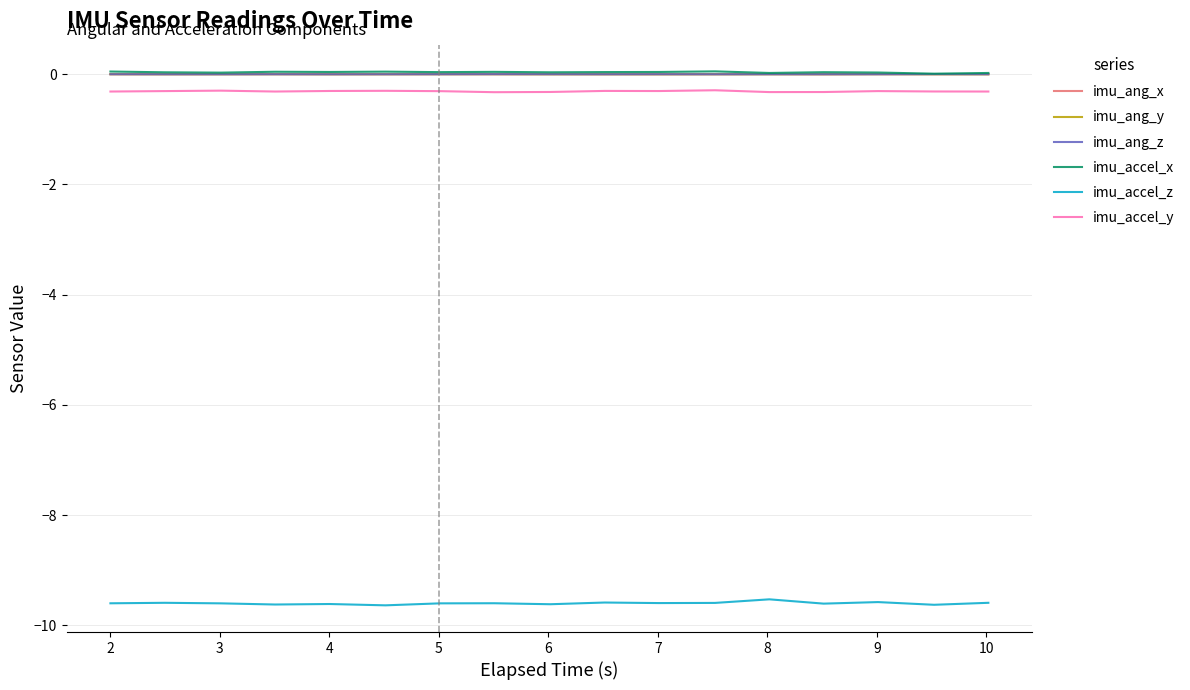

What is the smallest value displayed?

-9.6